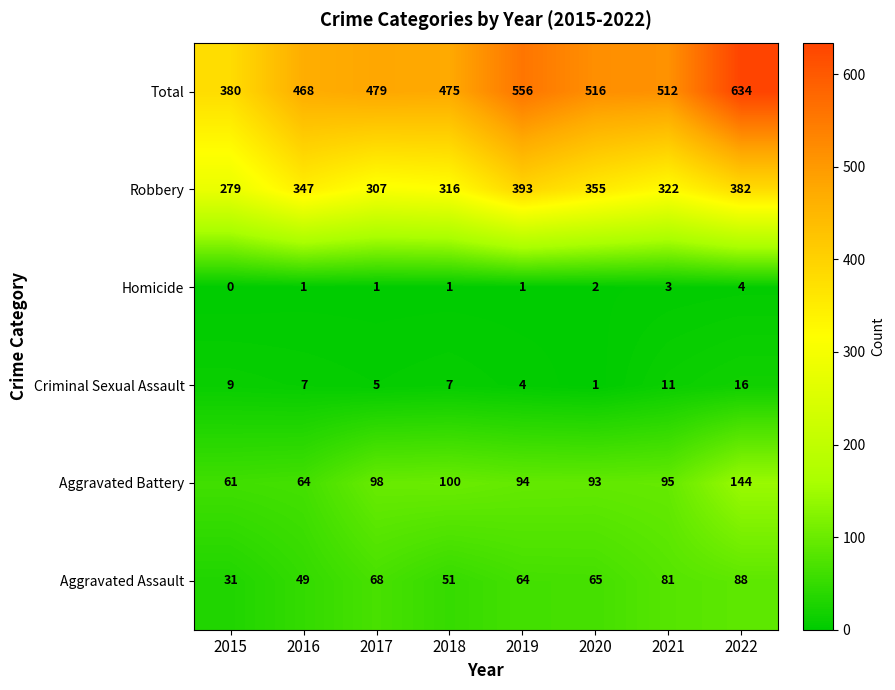

Is it true that Robbery equals 219 at 2019?

False